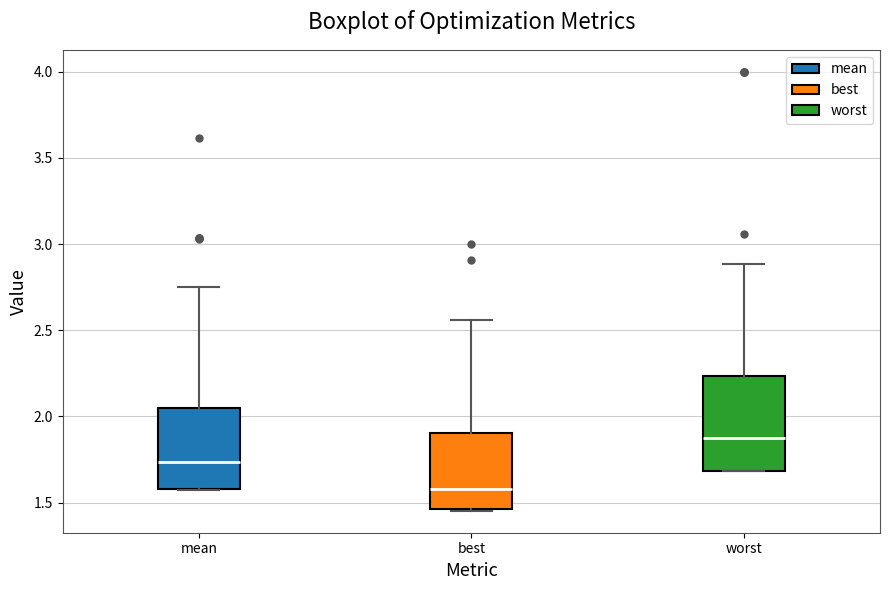

Where is the lower edge of the box for worst on the y-axis? The values are not printed on the chart, so give them approximately, as read against the axis.

1.70